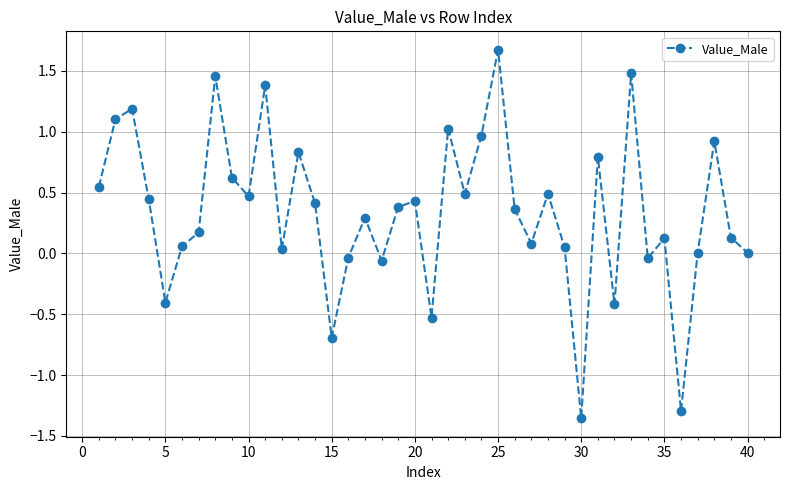

What is the greatest value displayed?

1.7